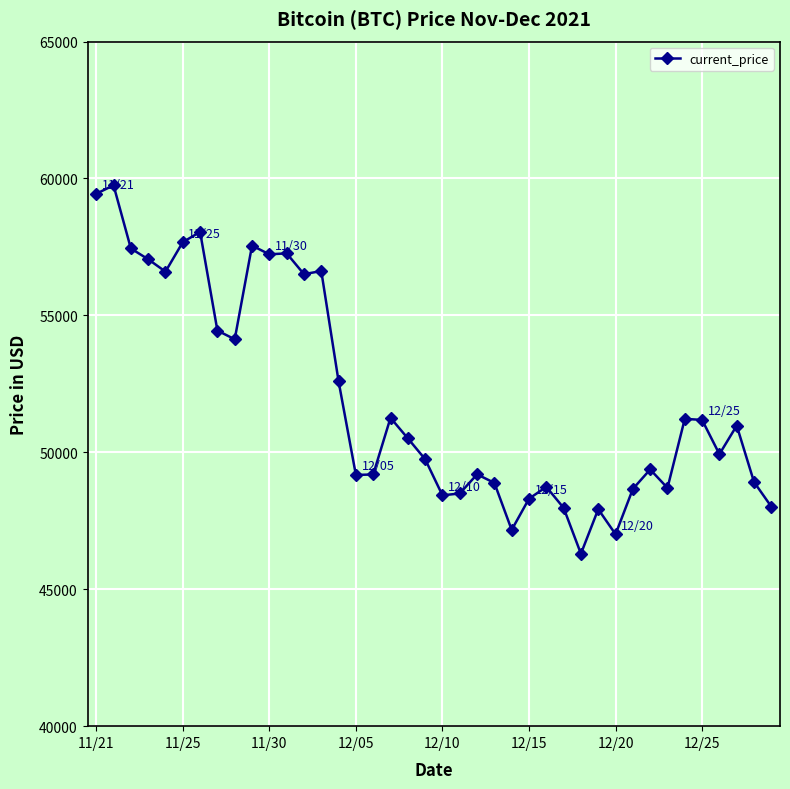

What is the value of the 28th point from the left?

47971